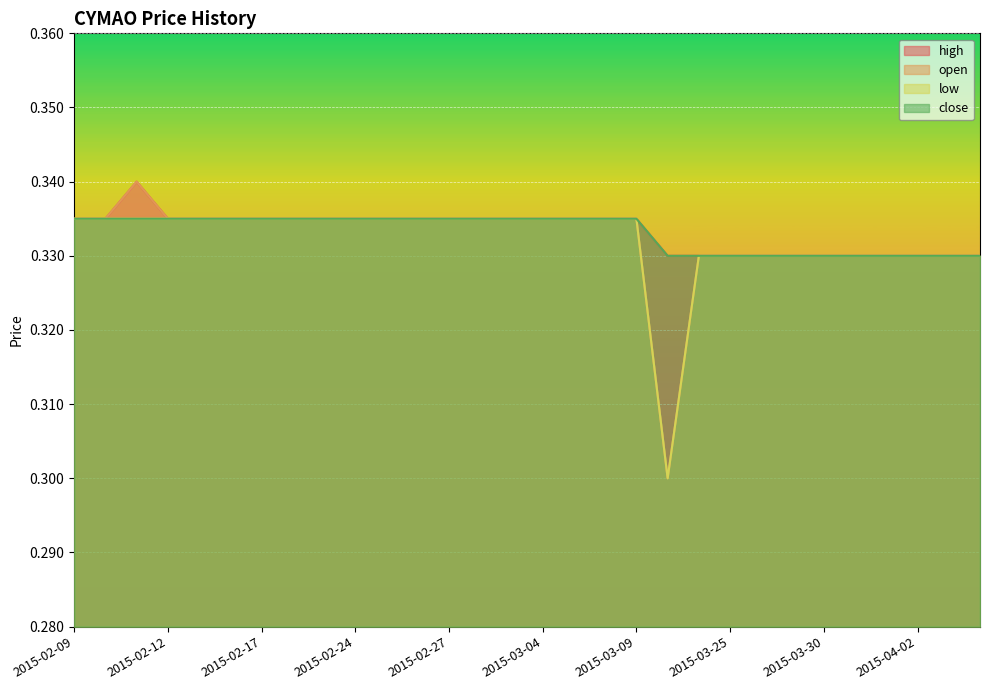

At which category is the sum across all series the highest?

2015-02-11